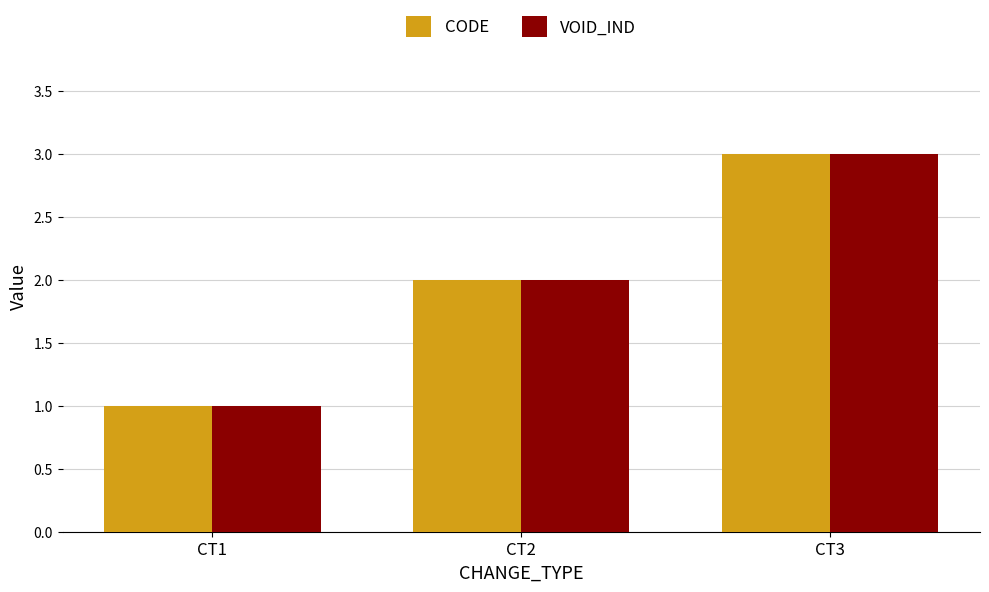

Reading left to right, list all the values displayed in this chart.

CODE: CT1=1	CT2=2	CT3=3
VOID_IND: CT1=1	CT2=2	CT3=3